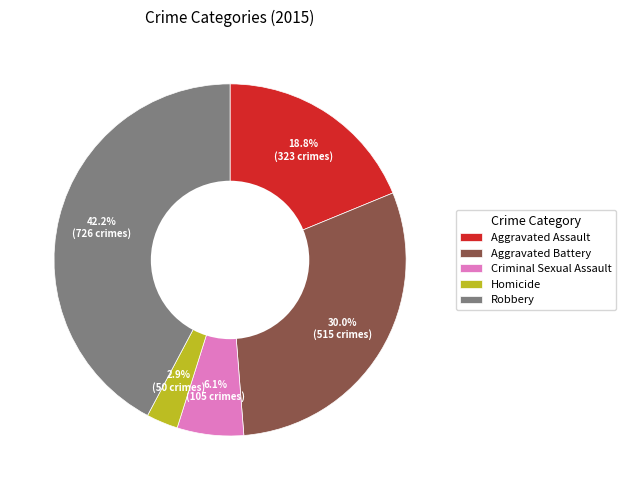

To the nearest percent, what is the average slice percentage?

20%